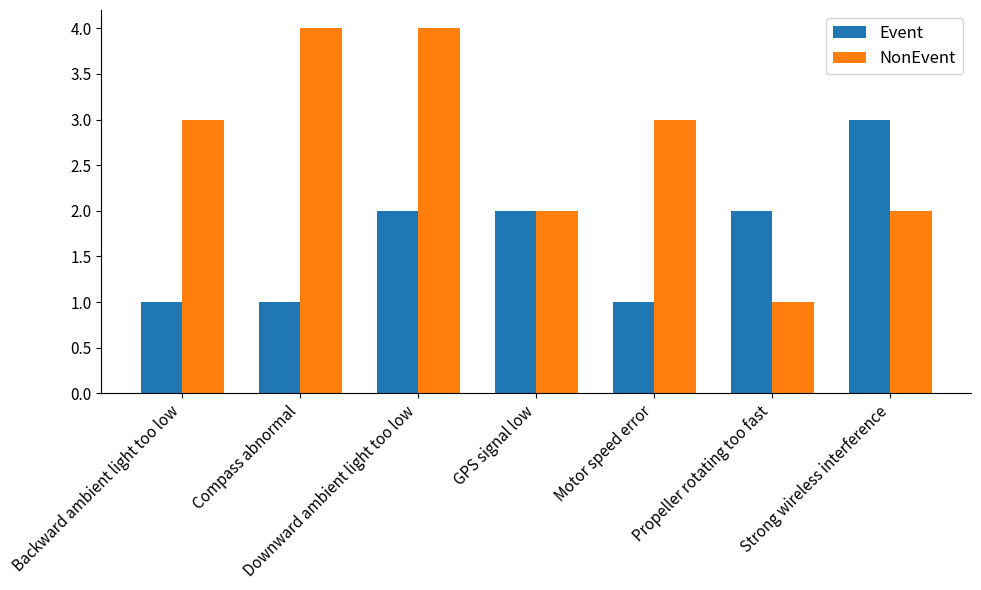

What is the maximum value shown in the chart?

4